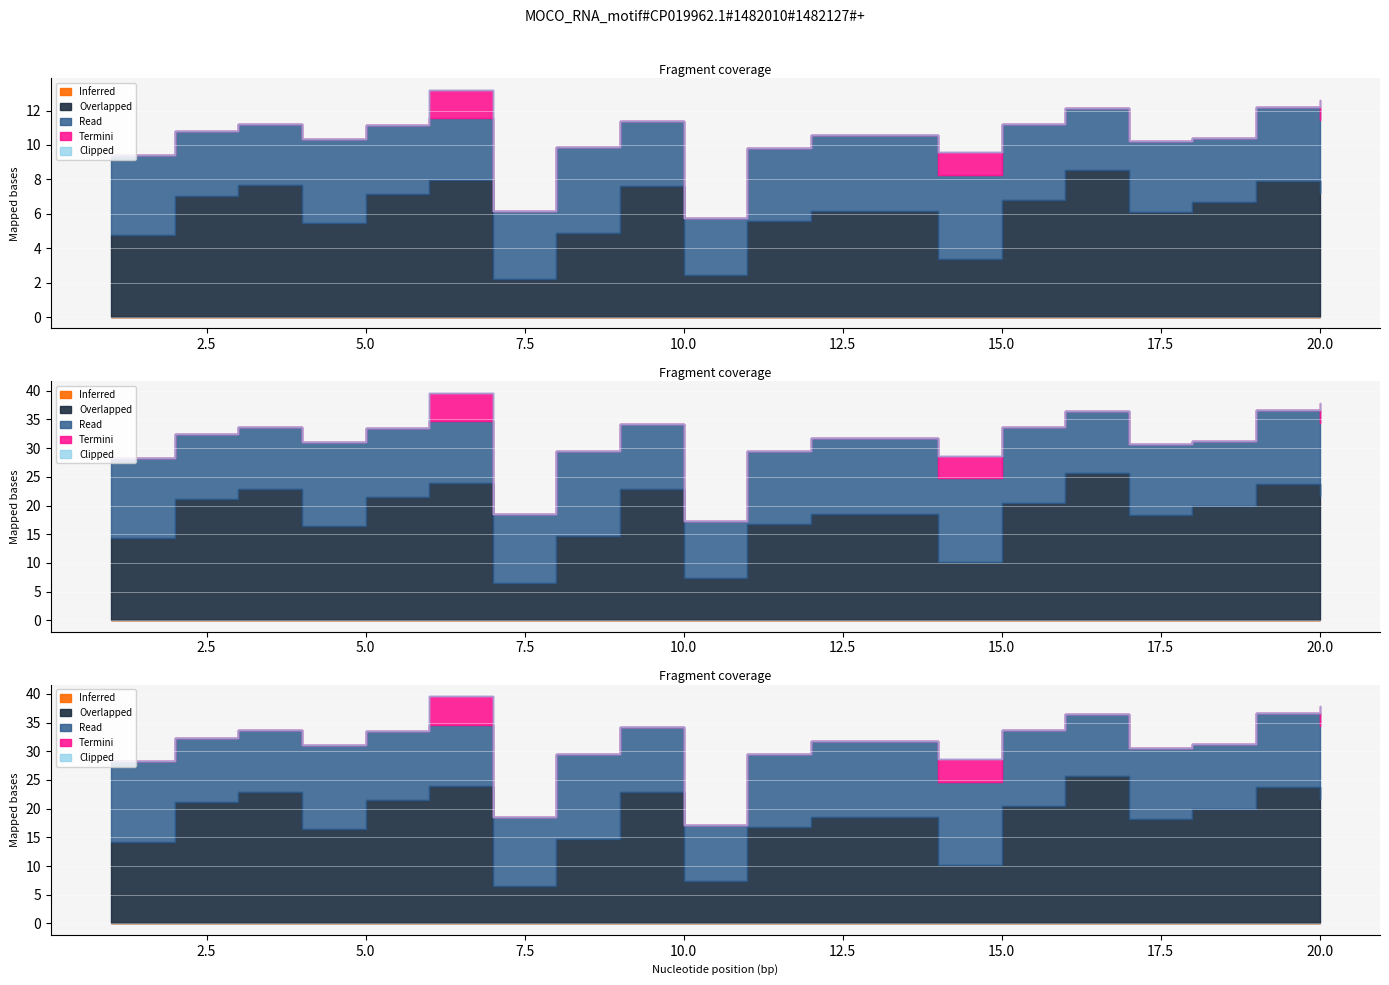

How many lines are shown in the chart?

5